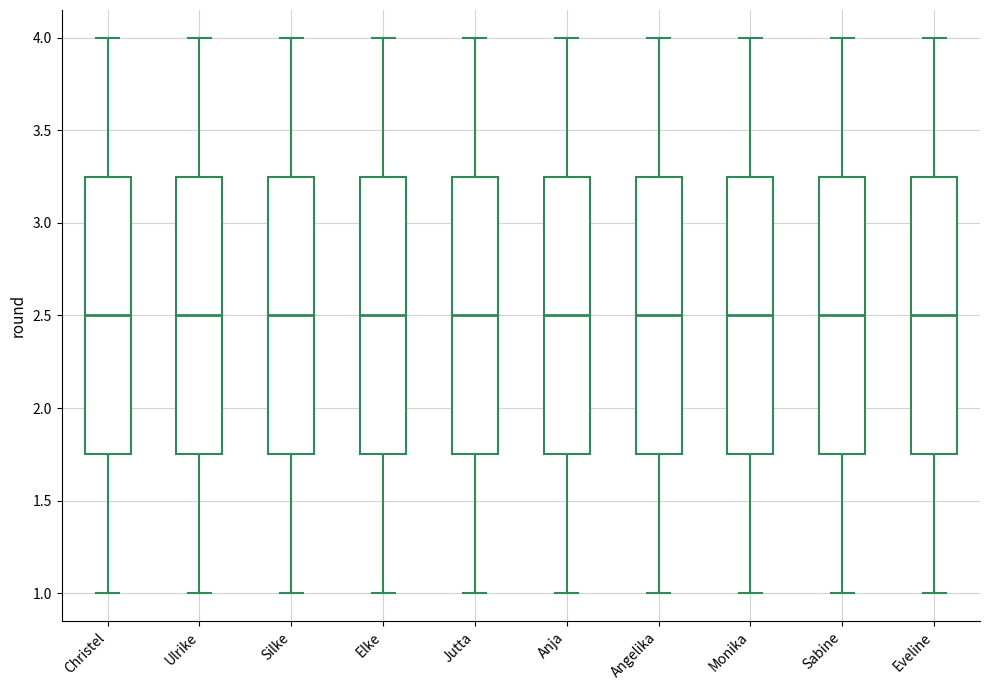

Reading left to right, read every box against the y-axis: the position of its median line, the range the box covers, and the ends of its whiskers. The values are not printed on the chart, so give them approximately, as read against the axis.

Christel: median 2.50, box 1.75 to 3.25, whiskers 1.00 to 4.00
Ulrike: median 2.50, box 1.75 to 3.25, whiskers 1.00 to 4.00
Silke: median 2.50, box 1.75 to 3.25, whiskers 1.00 to 4.00
Elke: median 2.50, box 1.75 to 3.25, whiskers 1.00 to 4.00
Jutta: median 2.50, box 1.75 to 3.25, whiskers 1.00 to 4.00
Anja: median 2.50, box 1.75 to 3.25, whiskers 1.00 to 4.00
Angelika: median 2.50, box 1.75 to 3.25, whiskers 1.00 to 4.00
Monika: median 2.50, box 1.75 to 3.25, whiskers 1.00 to 4.00
Sabine: median 2.50, box 1.75 to 3.25, whiskers 1.00 to 4.00
Eveline: median 2.50, box 1.75 to 3.25, whiskers 1.00 to 4.00